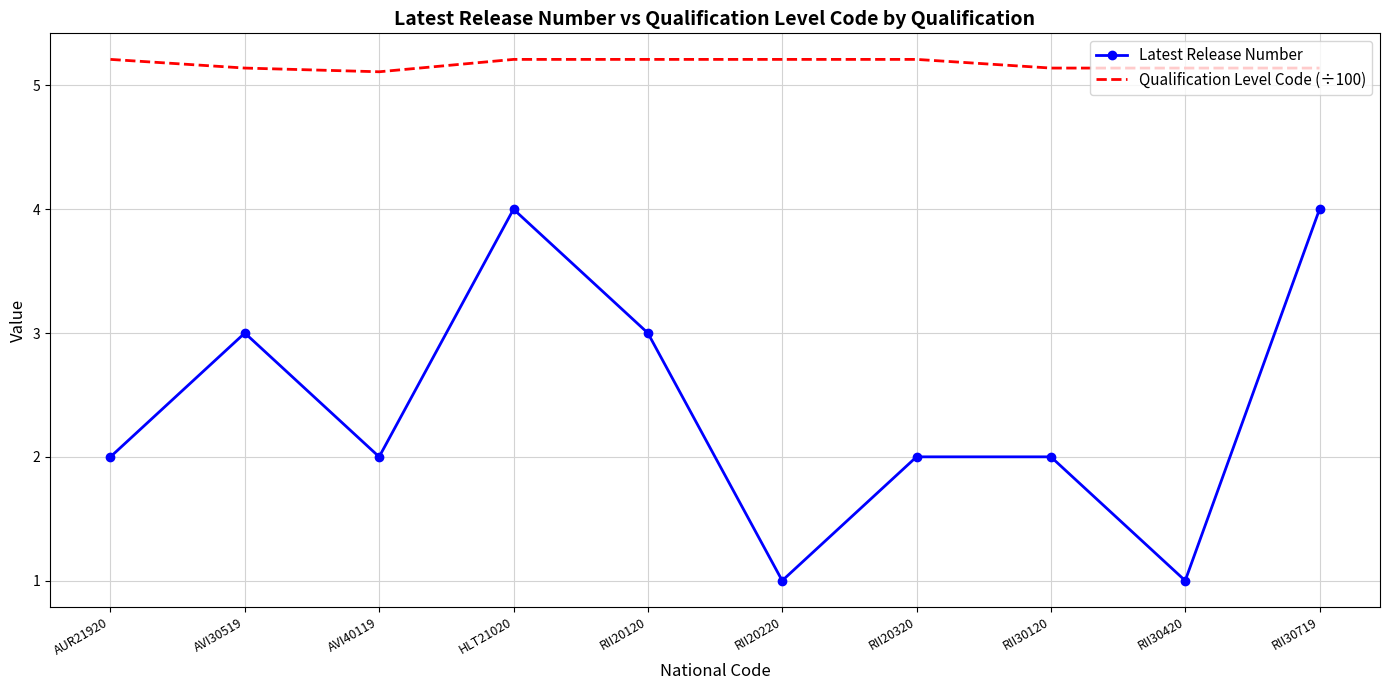

Which series has the largest range (max minus min)?

Latest Release Number